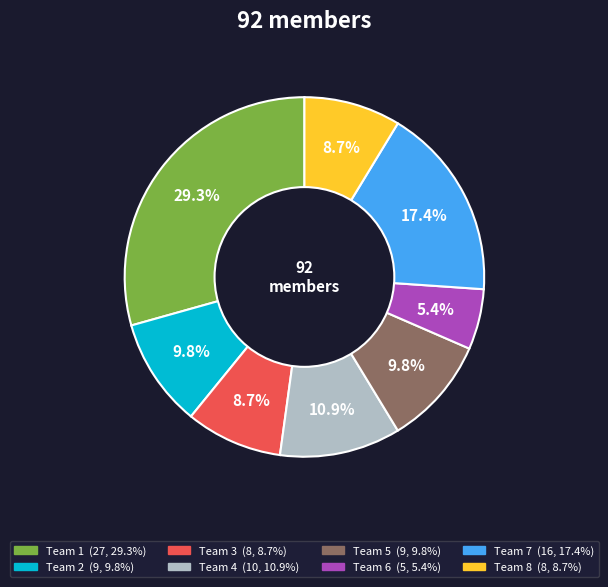

Which slice is the smallest?

Team 6